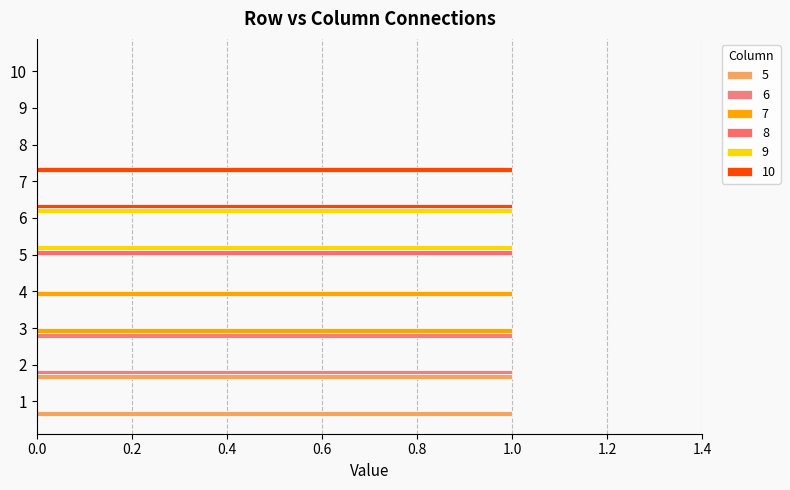

How many series are shown in this chart?

6